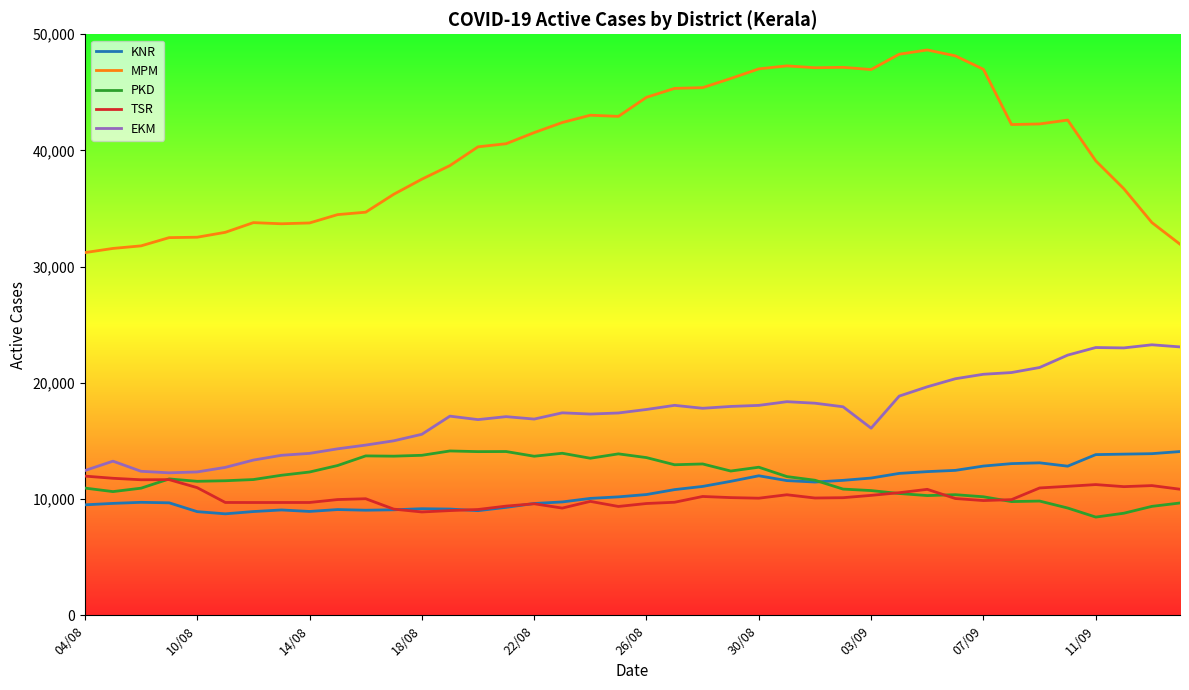

Which series has the largest range (max minus min)?

MPM